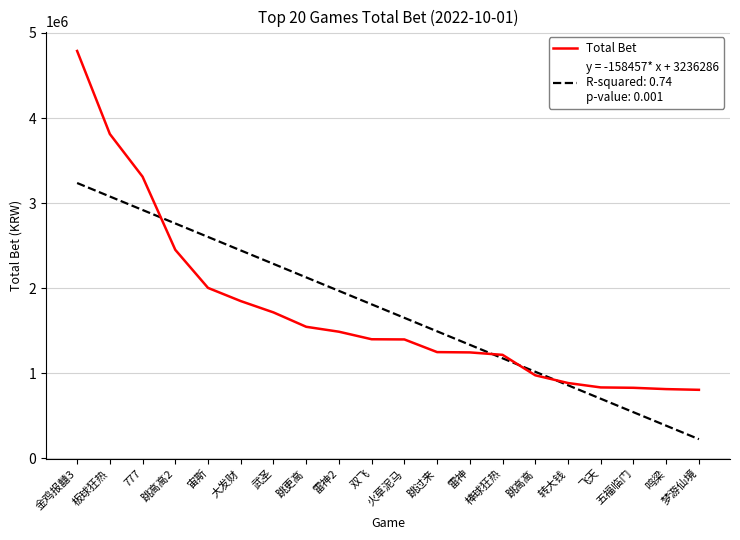

What is the smallest value displayed?

225610.8